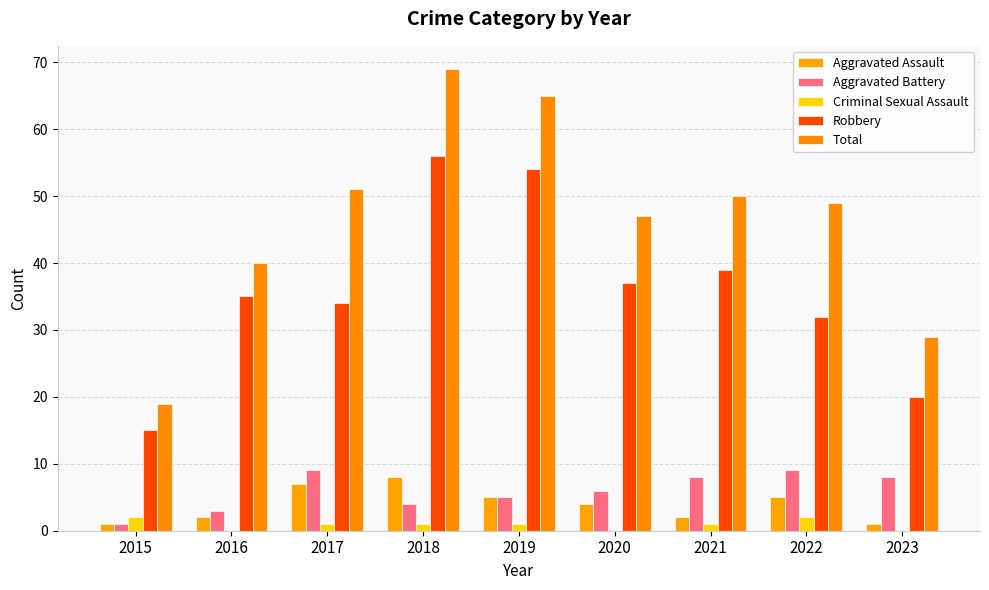

Reading left to right, what are all the values shown in this chart?

Aggravated Assault: 2015=1	2016=2	2017=7	2018=8	2019=5	2020=4	2021=2	2022=5	2023=1
Aggravated Battery: 2015=1	2016=3	2017=9	2018=4	2019=5	2020=6	2021=8	2022=9	2023=8
Criminal Sexual Assault: 2015=2	2016=0	2017=1	2018=1	2019=1	2020=0	2021=1	2022=2	2023=0
Robbery: 2015=15	2016=35	2017=34	2018=56	2019=54	2020=37	2021=39	2022=32	2023=20
Total: 2015=19	2016=40	2017=51	2018=69	2019=65	2020=47	2021=50	2022=49	2023=29